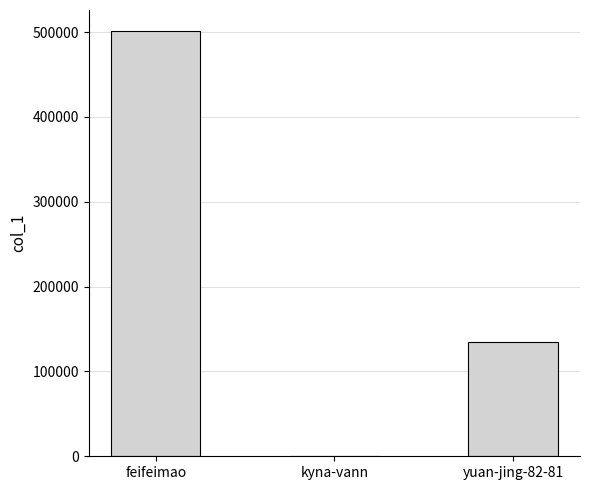

What is the sum of all values?

635903